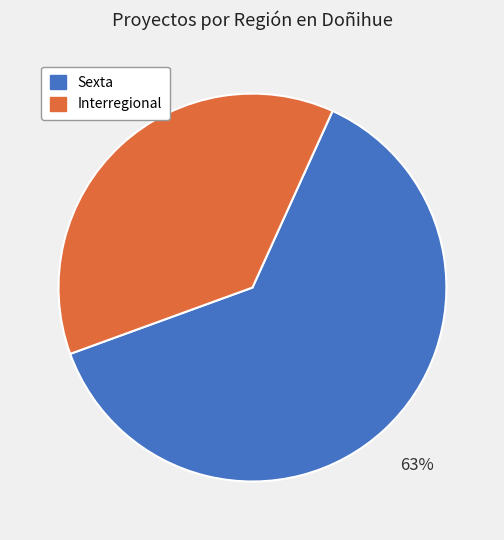

Do Sexta and Interregional together represent more than half of the pie?

Yes